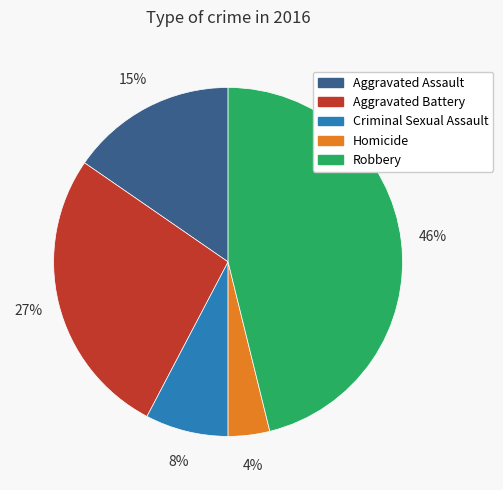

Rank the categories by value from highest to lowest.

Robbery, Aggravated Battery, Aggravated Assault, Criminal Sexual Assault, Homicide